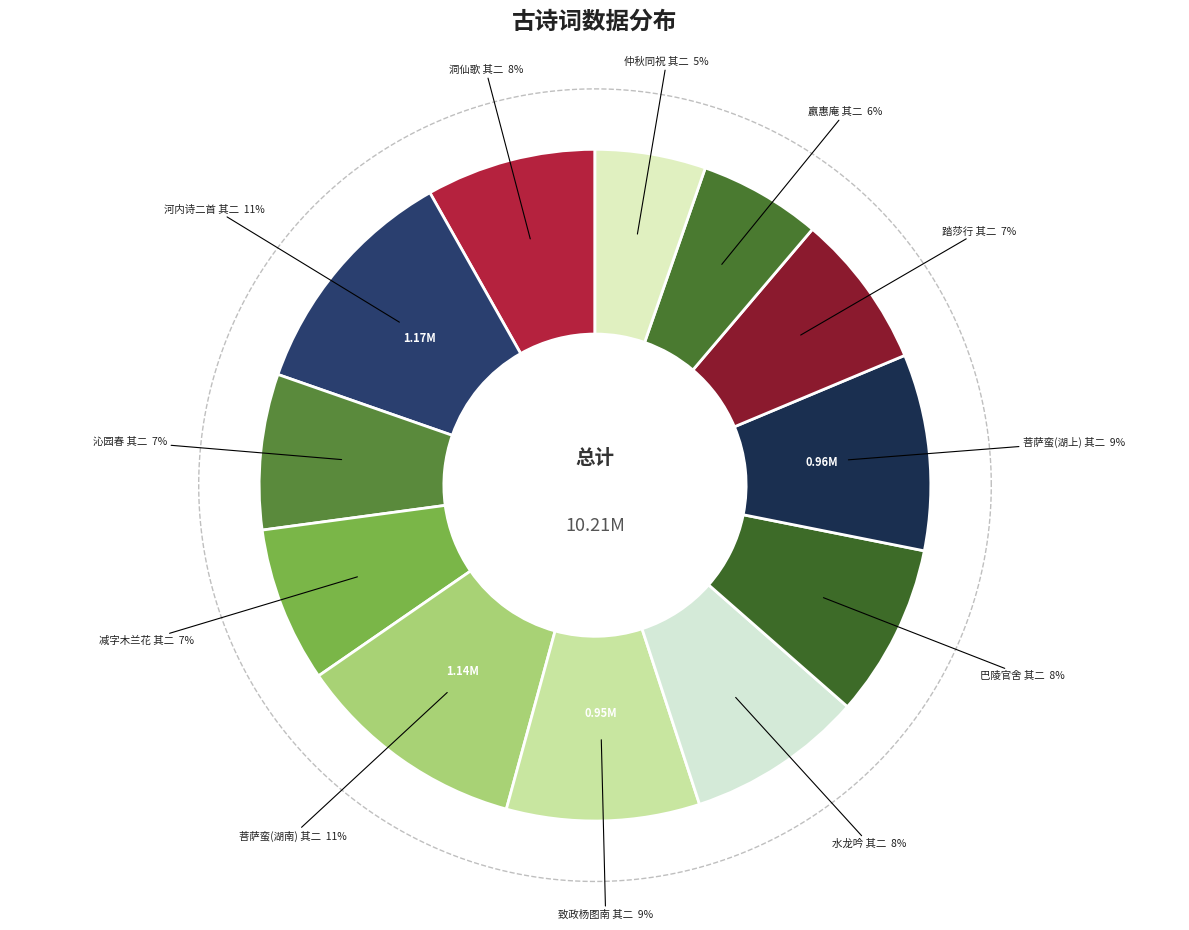

How many segments does this pie chart have?

12